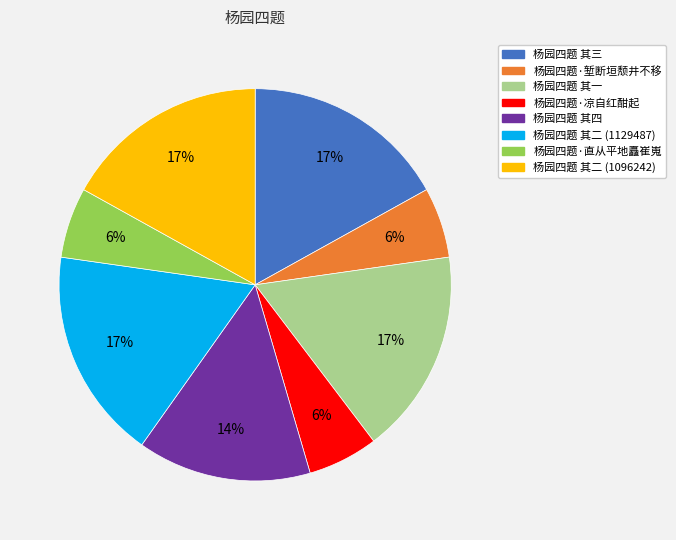

To the nearest percent, what is the average slice percentage?

12%